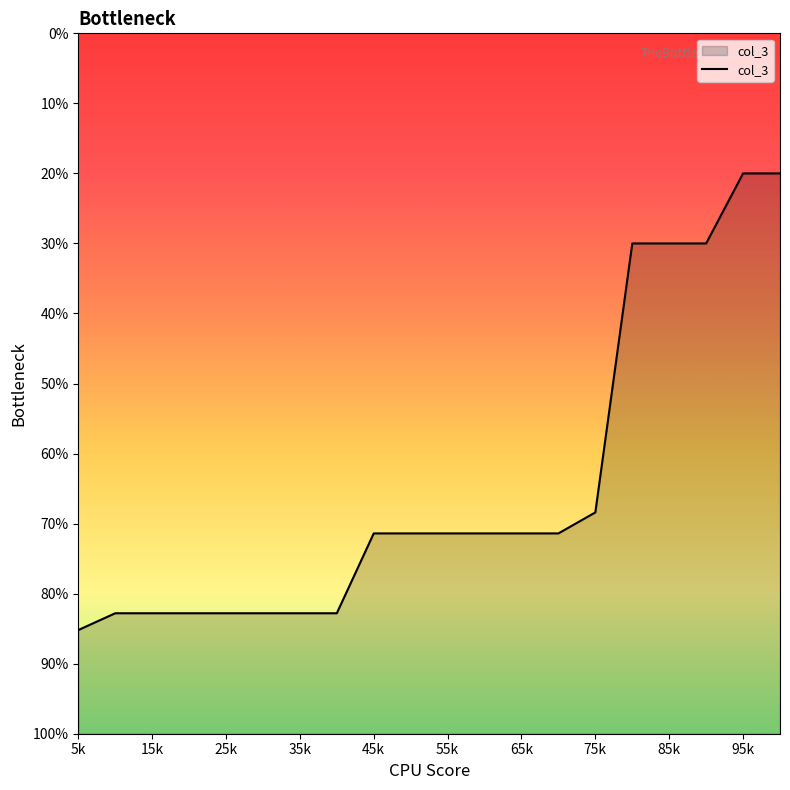

What is the difference between the values at 10 and 16?

41.4